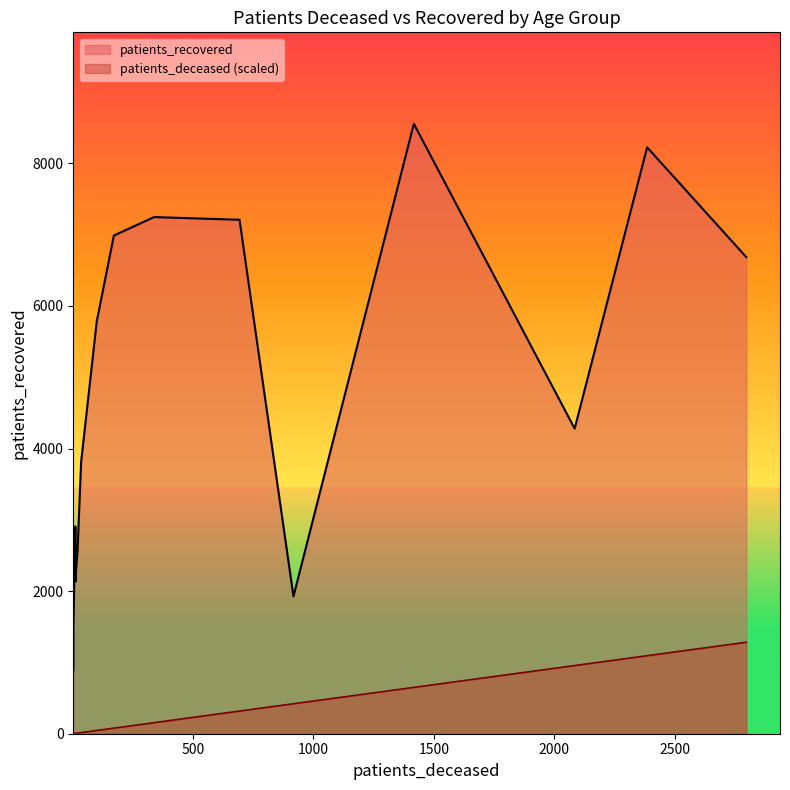

Between <20 and 55 - 59, which series saw the biggest shift?

patients_recovered